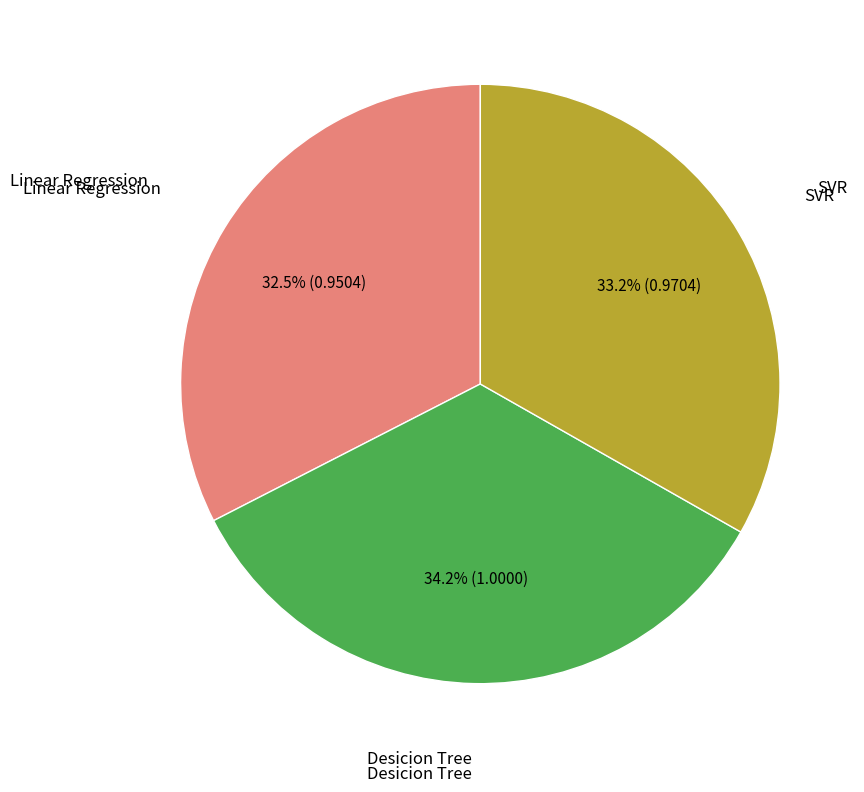

To the nearest percent, what is the difference between the SVR and Desicion Tree slice percentages?

1%